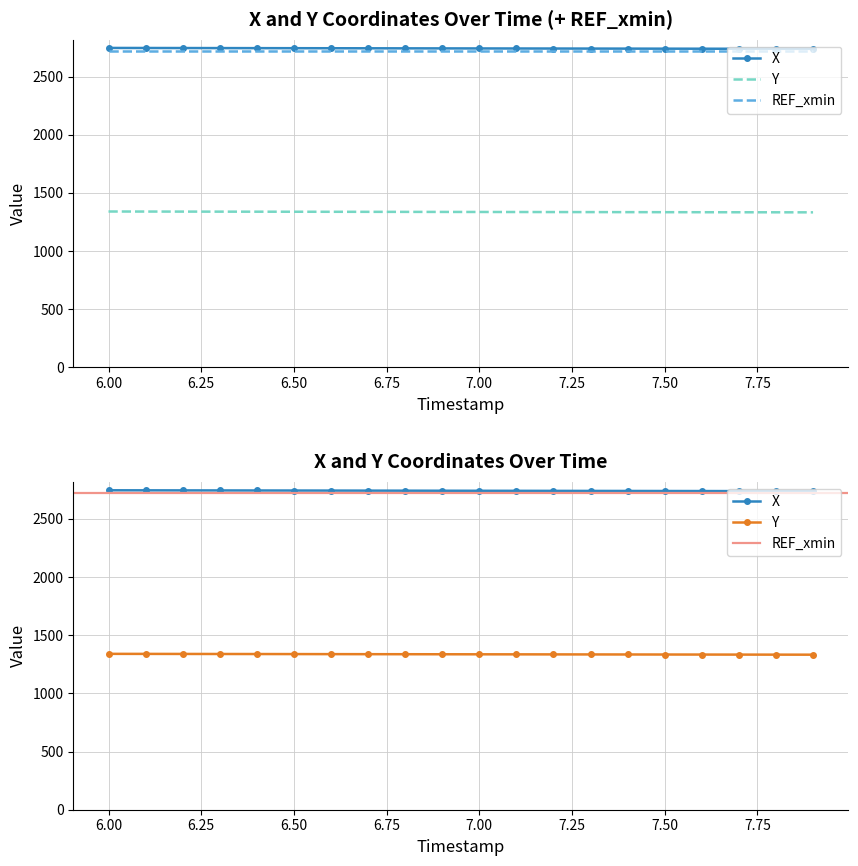

Reading left to right, extract all data points from this chart.

X: 6.0=2746.8	6.1=2746.4	6.2=2745.9	6.3=2745.5	6.4=2745.1	6.5=2744.7	6.6=2744.2	6.7=2743.8	6.8=2743.4	6.9=2742.9	7.0=2742.5	7.1=2742.1	7.2=2741.7	7.3=2741.3	7.4=2740.9	7.5=2740.6	7.6=2740.2	7.7=2739.8	7.8=2739.4	7.9=2739.0
Y: 6.0=1340.3	6.1=1339.9	6.2=1339.5	6.3=1339.1	6.4=1338.7	6.5=1338.3	6.6=1337.9	6.7=1337.5	6.8=1337.2	6.9=1336.8	7.0=1336.4	7.1=1336.0	7.2=1335.6	7.3=1335.3	7.4=1334.9	7.5=1334.5	7.6=1334.2	7.7=1333.8	7.8=1333.5	7.9=1333.2